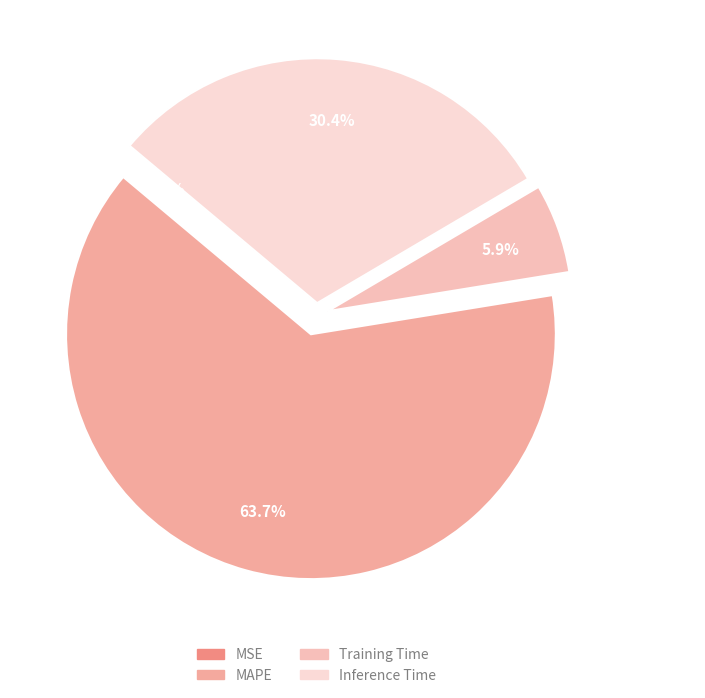

Does any single category account for the majority?

Yes